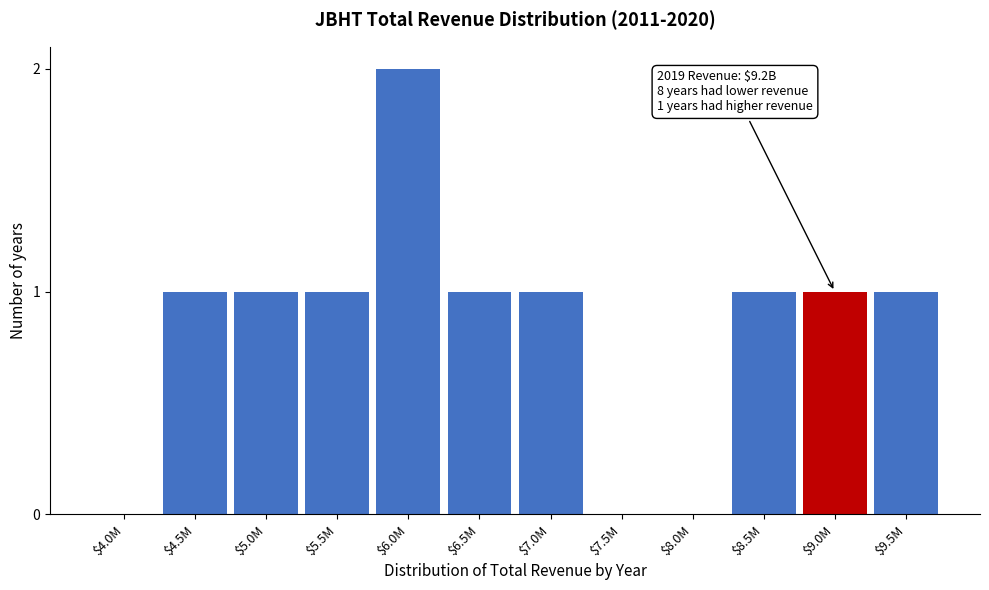

At which category does the chart reach its peak across all series?

$6.0M